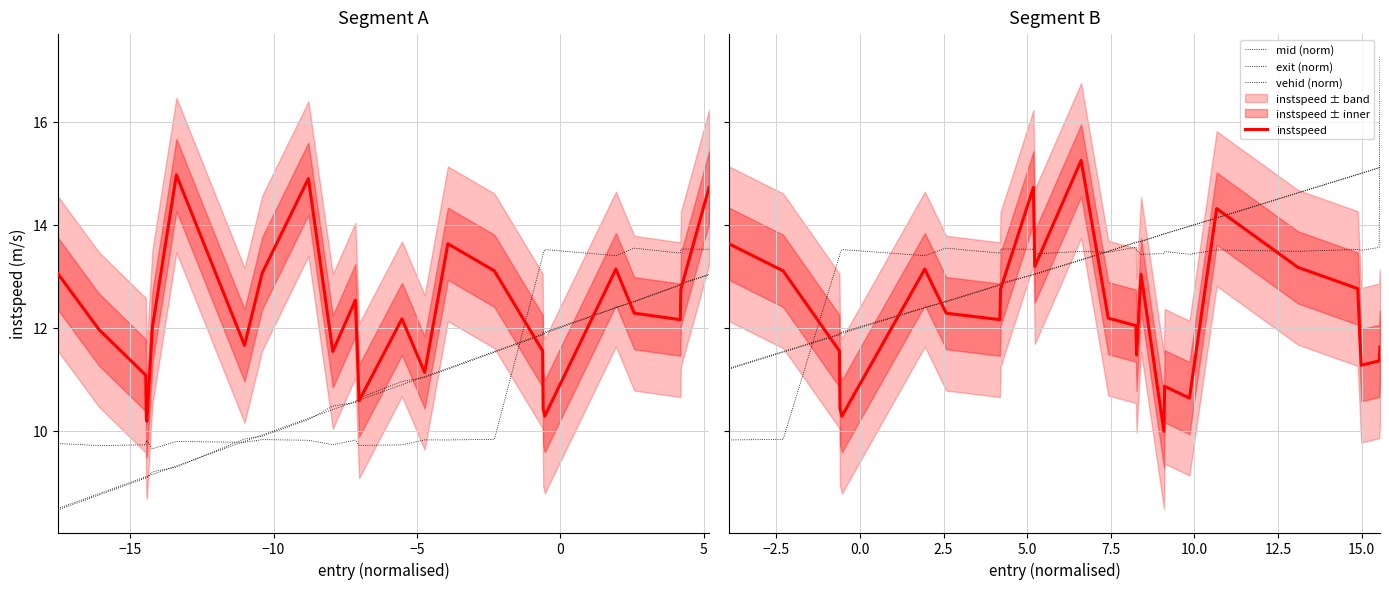

The value of mid (norm) at −20 is 4.1. True or false?

False